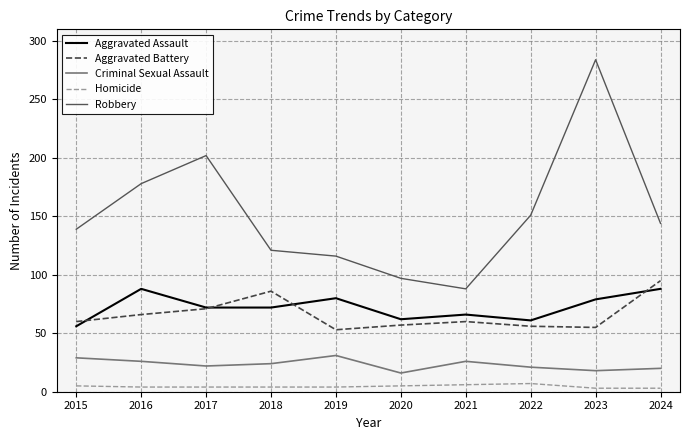

List the series in order of their peak value, lowest first.

Homicide, Criminal Sexual Assault, Aggravated Assault, Aggravated Battery, Robbery